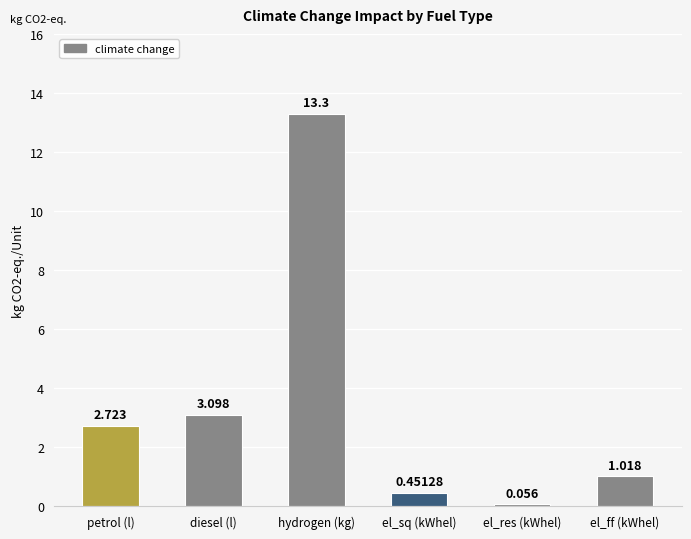

Rank the categories by value from highest to lowest.

hydrogen (kg), diesel (l), petrol (l), el_ff (kWhel), el_sq (kWhel), el_res (kWhel)